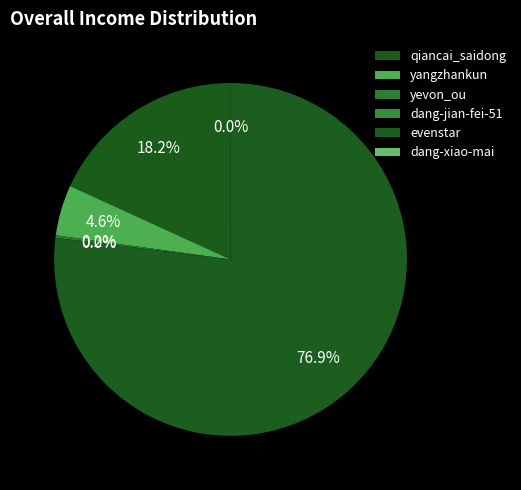

Is there a majority slice in this chart?

Yes